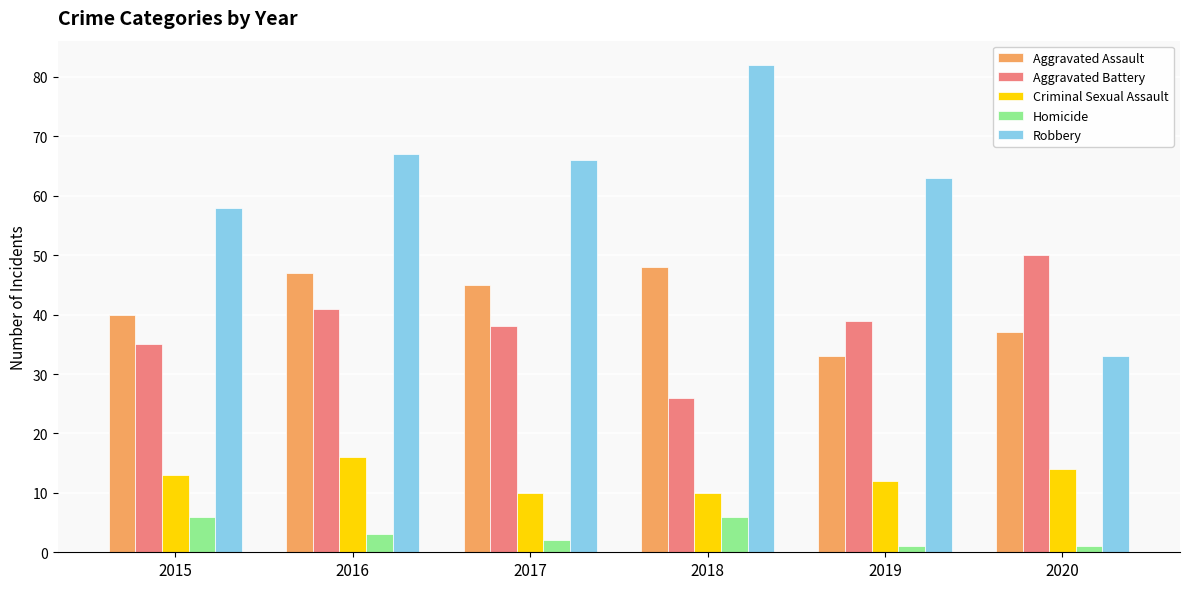

What are all the series names shown in the legend?

Aggravated Assault, Aggravated Battery, Criminal Sexual Assault, Homicide, Robbery